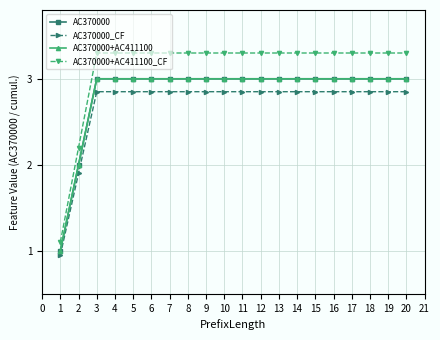

Rank the series at 15 from highest to lowest value.

AC370000+AC411100_CF, AC370000, AC370000+AC411100, AC370000_CF